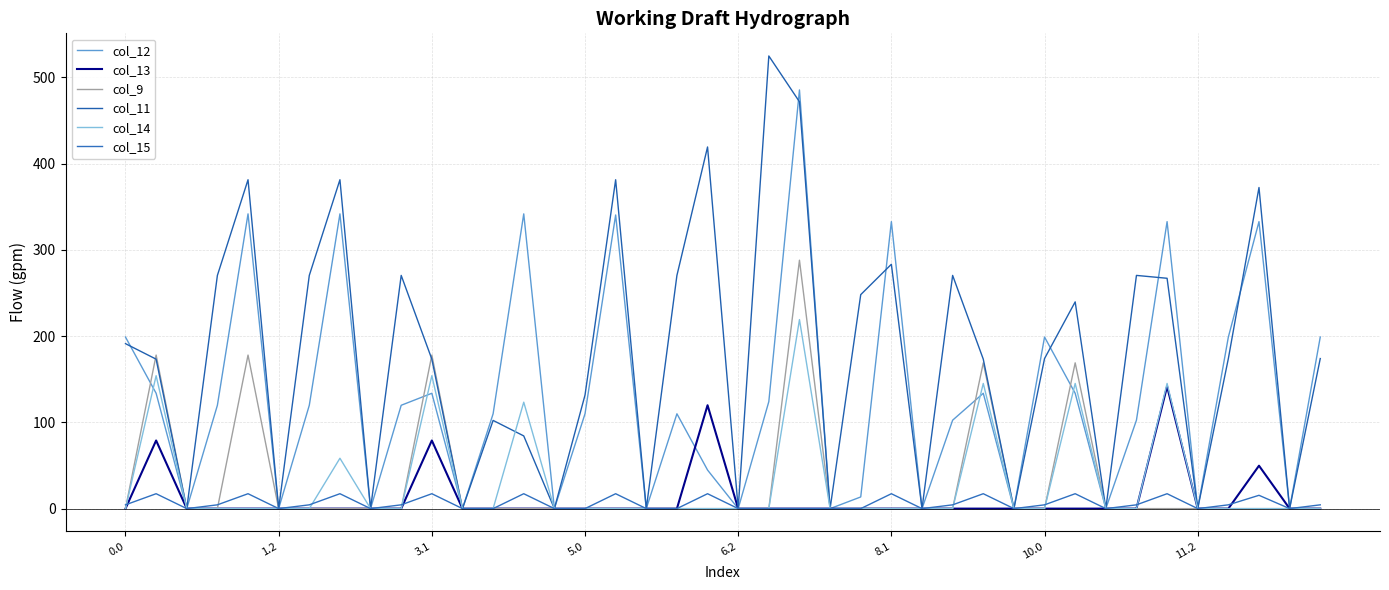

Reading right to left, list all the values displayed in this chart.

col_12: 198.9	0.0	332.7	198.9	0.0	332.7	102.5	0.0	133.7	198.9	0.0	133.7	102.5	0.0	332.7	13.5	0.0	485.4	124.1	0.0	44.7	109.9	0.0	340.5	109.9	0.0	341.7	109.9	0.0	133.7	119.8	0.0	341.7	119.8	0.0	341.7	119.8	0.0	133.7	198.9
col_13: 0.0	0.0	49.8	0.0	0.0	141.7	0.0	0.0	0.0	0.0	0.0	0.0	0.0	0.0	0.0	0.0	0.0	0.0	0.0	0.0	119.9	0.0	0.0	0.0	0.0	0.0	0.0	0.0	0.0	79.0	0.0	0.0	0.0	0.0	0.0	0.0	0.0	0.0	79.0	0.0
col_9: 0.0	0.0	0.0	0.0	0.0	0.0	0.0	0.0	169.0	0.0	0.0	169.0	0.0	0.0	0.0	0.0	0.0	288.0	0.0	0.0	0.0	0.0	0.0	0.0	0.0	0.0	0.0	0.0	0.0	178.0	0.0	0.0	0.0	0.0	0.0	178.0	0.0	0.0	178.0	0.0
col_11: 174.0	0.0	372.3	174.0	0.0	267.0	270.4	0.0	239.7	174.0	0.0	173.3	270.4	0.0	283.3	248.1	0.0	471.7	524.8	0.0	419.3	270.4	0.0	381.3	131.6	0.0	84.3	102.3	0.0	173.3	270.4	0.0	381.3	270.4	0.0	381.3	270.4	0.0	173.3	191.3
col_14: 0.0	0.0	0.0	0.0	0.0	145.1	0.0	0.0	145.1	0.0	0.0	145.1	0.0	0.0	0.0	0.0	0.0	219.2	0.0	0.0	0.0	0.0	0.0	0.0	0.0	0.0	123.4	0.0	0.0	154.1	0.0	0.0	58.4	0.0	0.0	0.0	0.0	0.0	154.1	0.0
col_15: 4.4	0.0	15.4	4.4	0.0	17.3	4.4	0.0	17.3	4.4	0.0	17.3	4.4	0.0	17.3	0.0	0.0	0.0	0.0	0.0	17.3	0.0	0.0	17.3	0.0	0.0	17.3	0.0	0.0	17.3	4.4	0.0	17.3	4.4	0.0	17.3	4.4	0.0	17.3	4.4